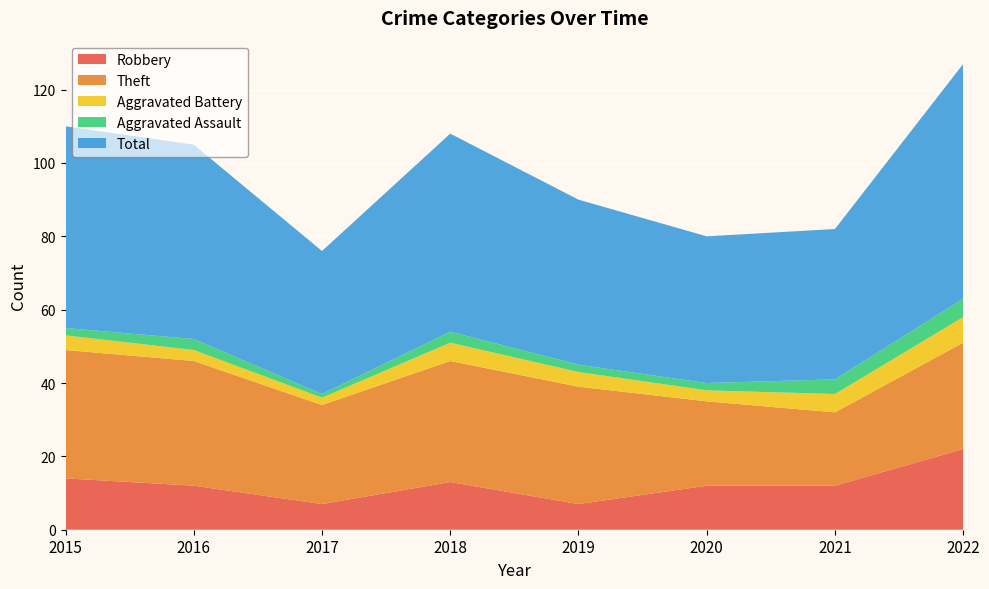

Reading left to right, list all the values displayed in this chart.

Robbery: 2015=14	2016=12	2017=7	2018=13	2019=7	2020=12	2021=12	2022=22
Theft: 2015=35	2016=34	2017=27	2018=33	2019=32	2020=23	2021=20	2022=29
Aggravated Battery: 2015=4	2016=3	2017=2	2018=5	2019=4	2020=3	2021=5	2022=7
Aggravated Assault: 2015=2	2016=3	2017=1	2018=3	2019=2	2020=2	2021=4	2022=5
Total: 2015=55	2016=53	2017=39	2018=54	2019=45	2020=40	2021=41	2022=64